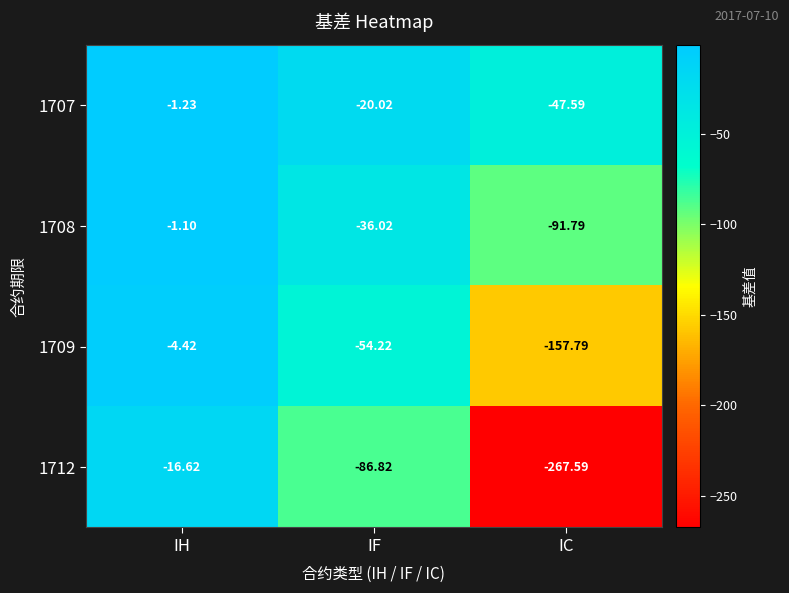

Where is 1707 nearest to the value -24?

IF